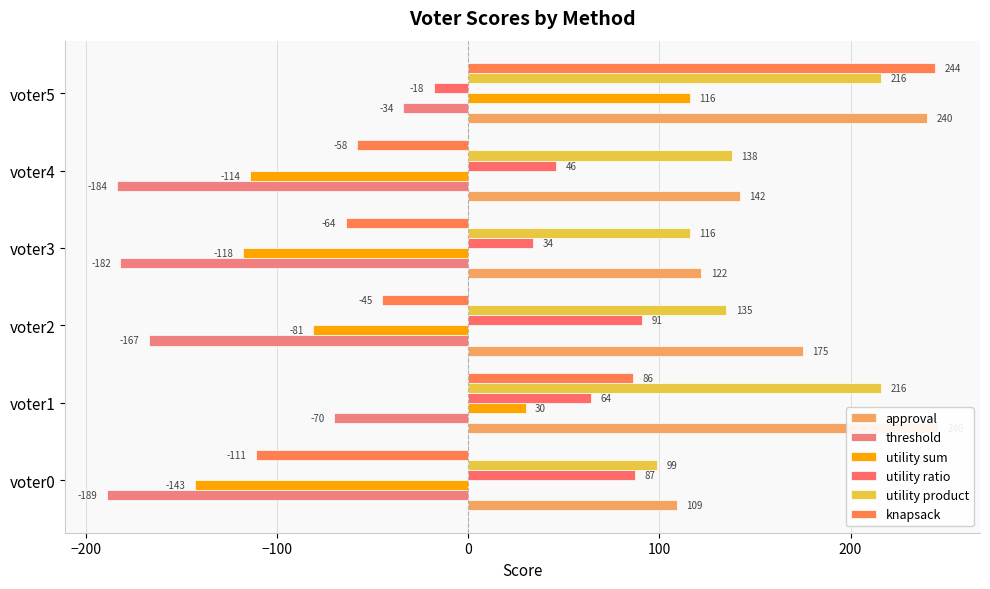

Reading left to right, list all the values displayed in this chart.

approval: 109	246	175	122	142	240
threshold: -189	-70	-167	-182	-184	-34
utility sum: -143	30	-81	-118	-114	116
utility ratio: 87	64	91	34	46	-18
utility product: 99	216	135	116	138	216
knapsack: -111	86	-45	-64	-58	244